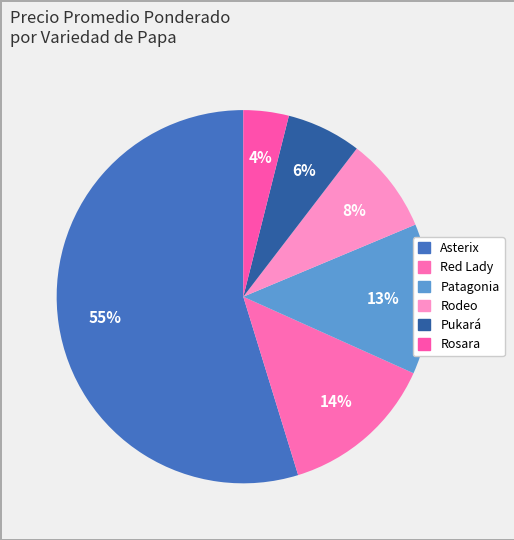

Count the number of slices in the pie.

6